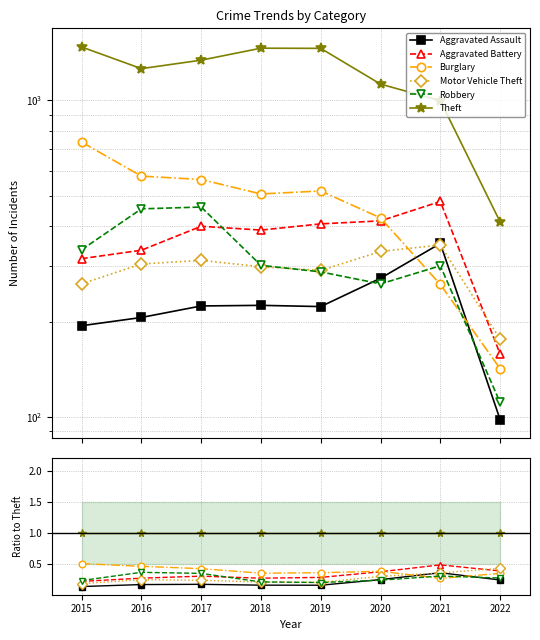

How many interior local peaks does the Burglary series have?

1